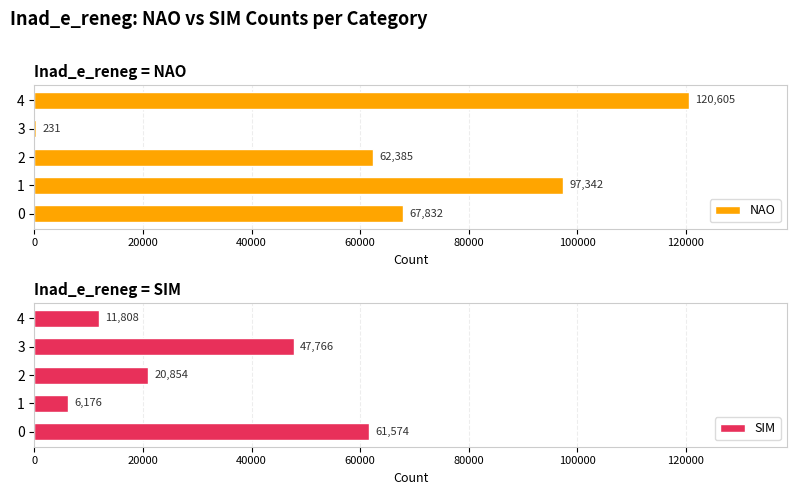

True or false: NAO has a value of 97342 at 1.

True